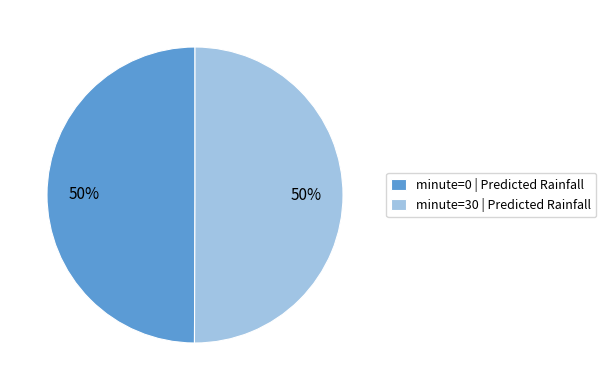

How many slices are in this pie chart?

2